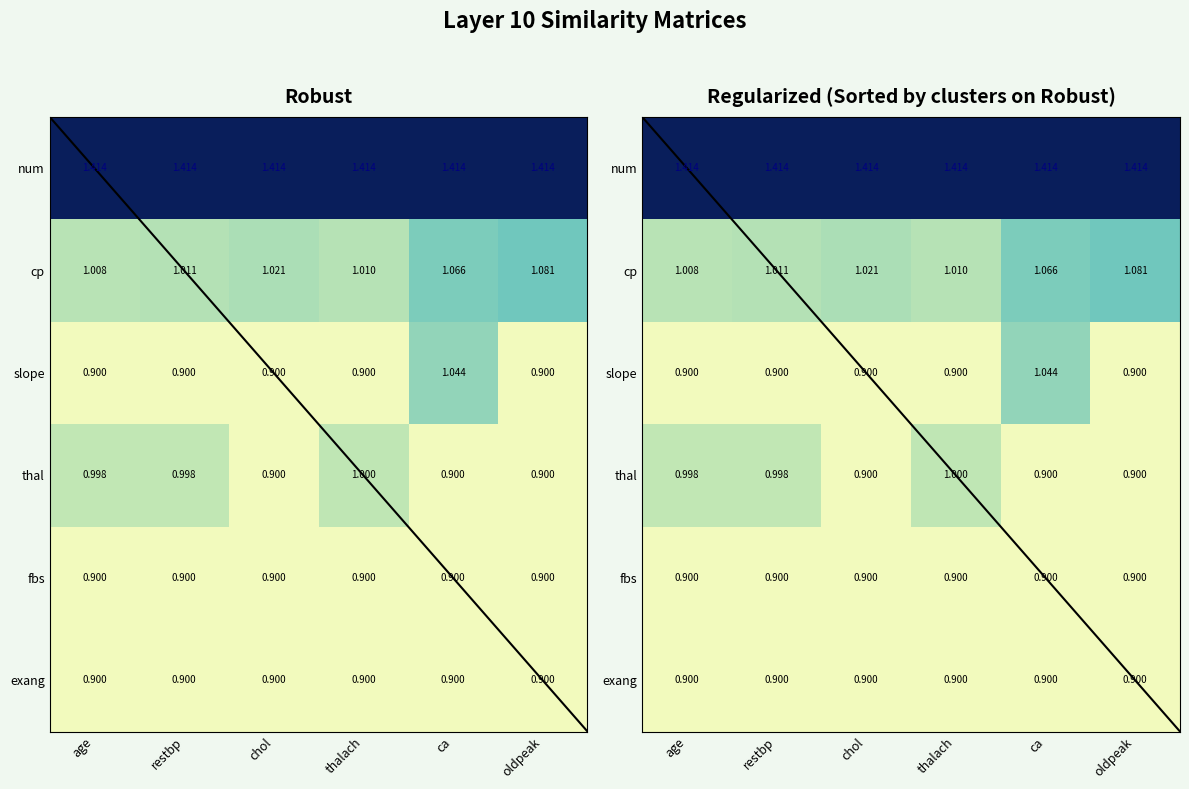

Rank the series at age from lowest to highest value.

slope, fbs, exang, thal, cp, num